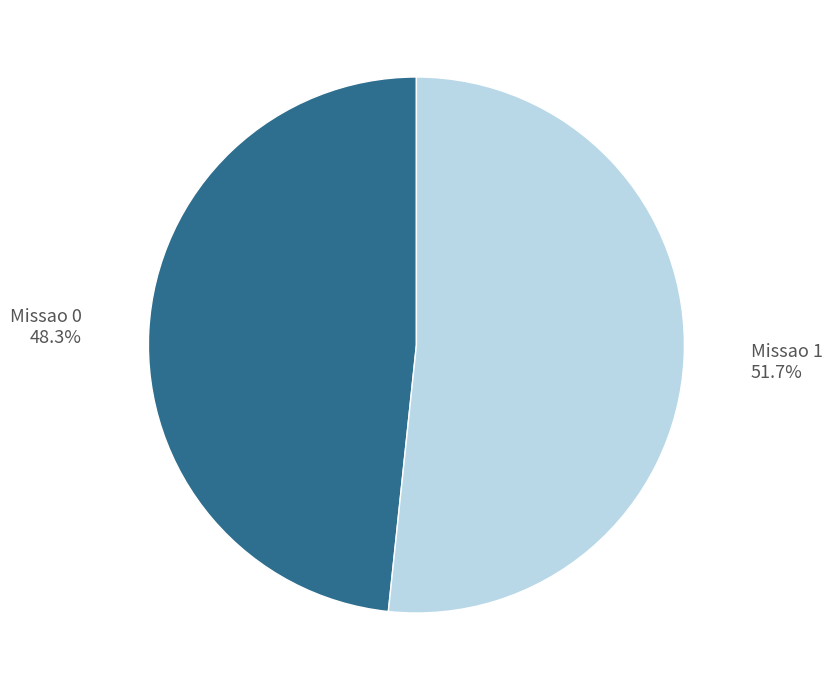

Rank the categories by value from highest to lowest.

Missao 1, Missao 0